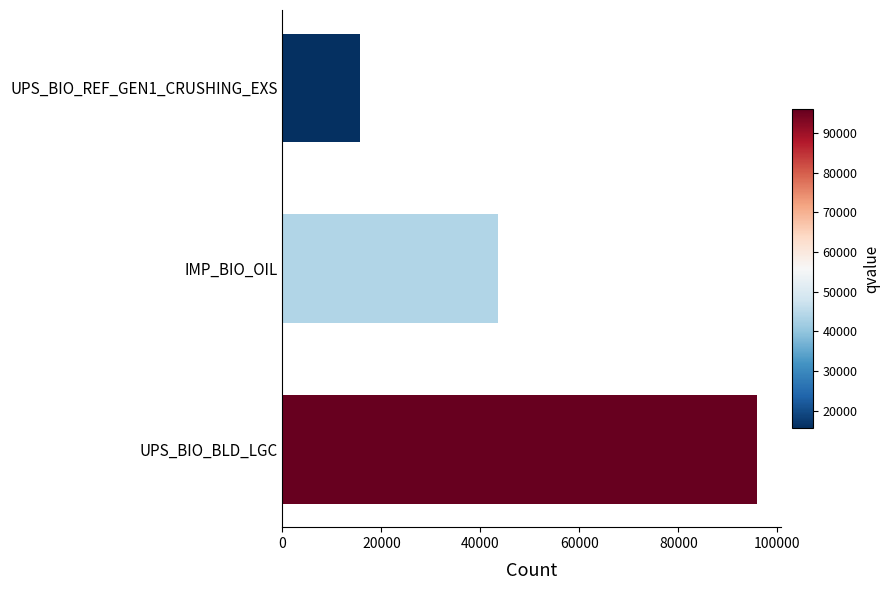

Count the number of values greater than 43593.

2